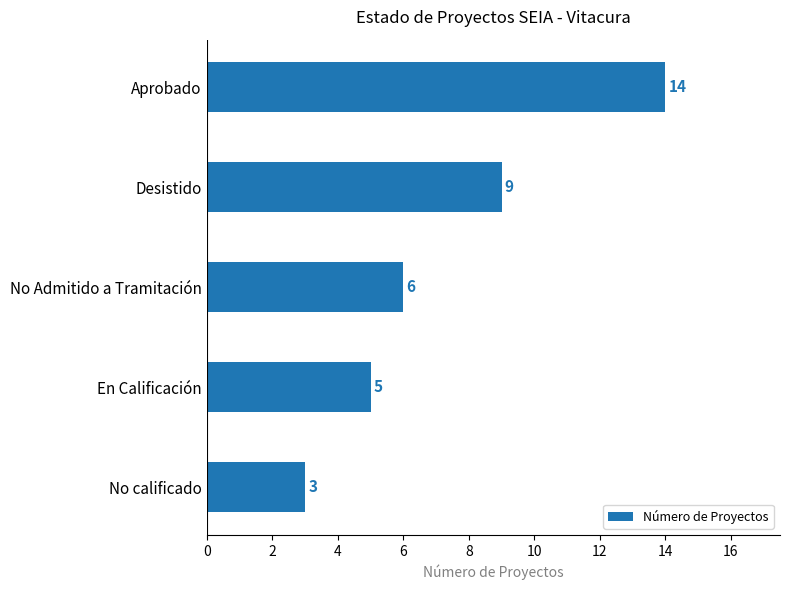

How many data points does each series have?

5